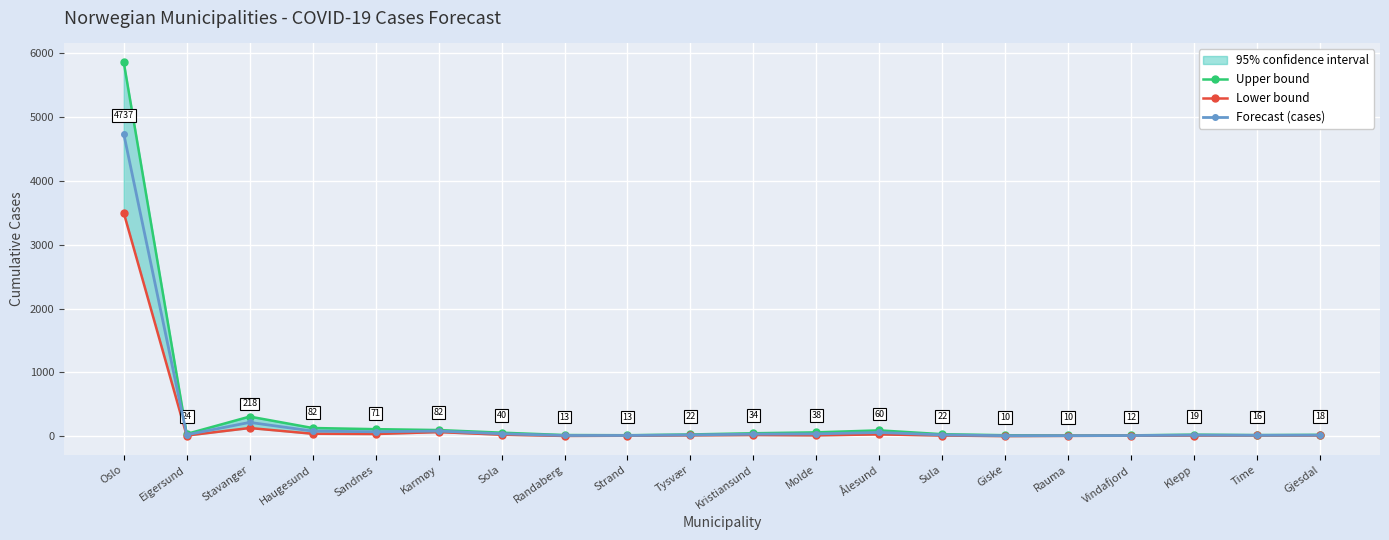

Reading left to right, what are all the values shown in this chart?

Upper bound: 5858	37	309	130	112	98	57	20	17	29	48	62	93	33	17	13	15	26	19	23
Lower bound: 3500	12	130	40	36	66	25	6	9	15	20	15	30	12	3	7	9	12	13	13
Forecast (cases): 4737	24	218	82	71	82	40	13	13	22	34	38	60	22	10	10	12	19	16	18